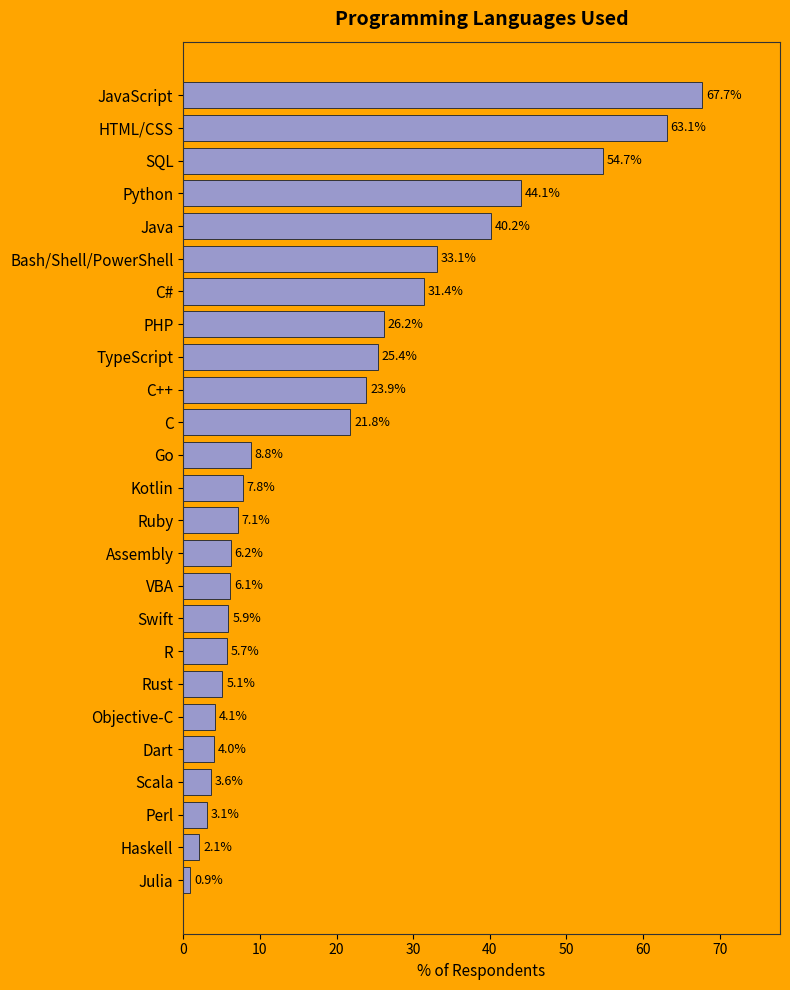

Does the chart contain stacked bars?

No